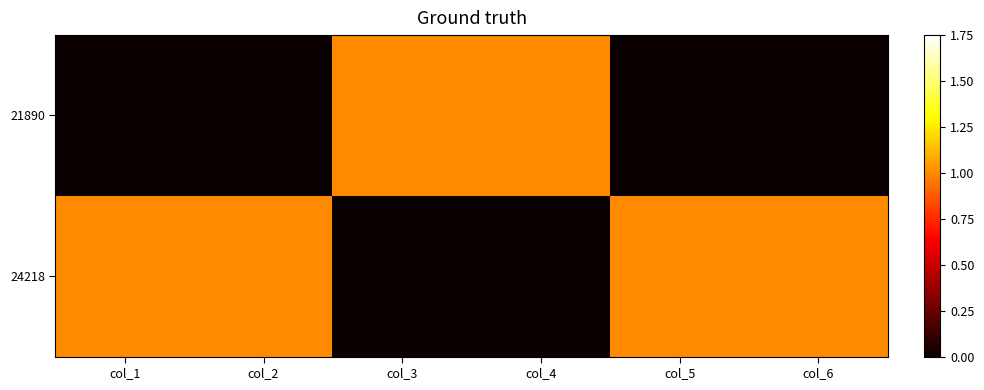

What is the greatest value displayed?

1